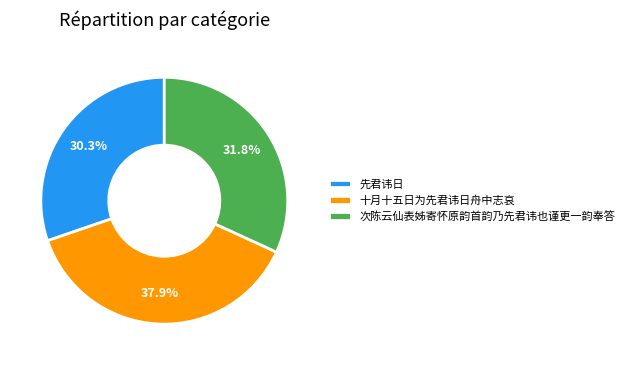

Rank the categories by value from lowest to highest.

先君讳日, 次陈云仙表姊寄怀原韵首韵乃先君讳也谨更一韵奉答, 十月十五日为先君讳日舟中志哀